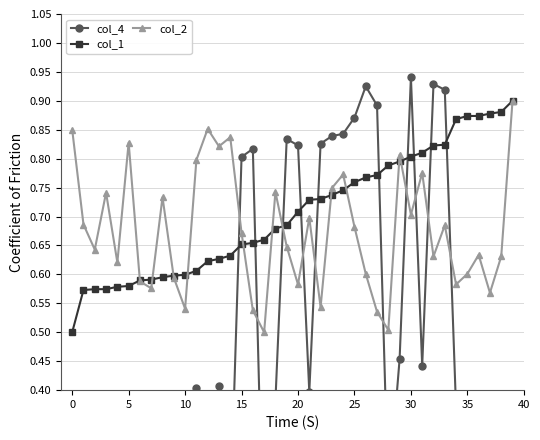

How many col_1 values are between 0 and 1?

40